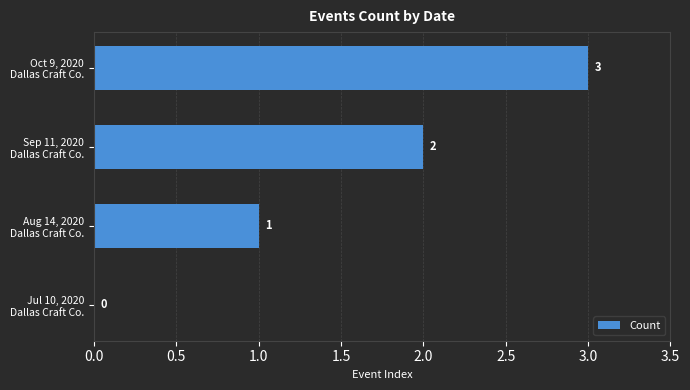

What is the maximum value shown in the chart?

3